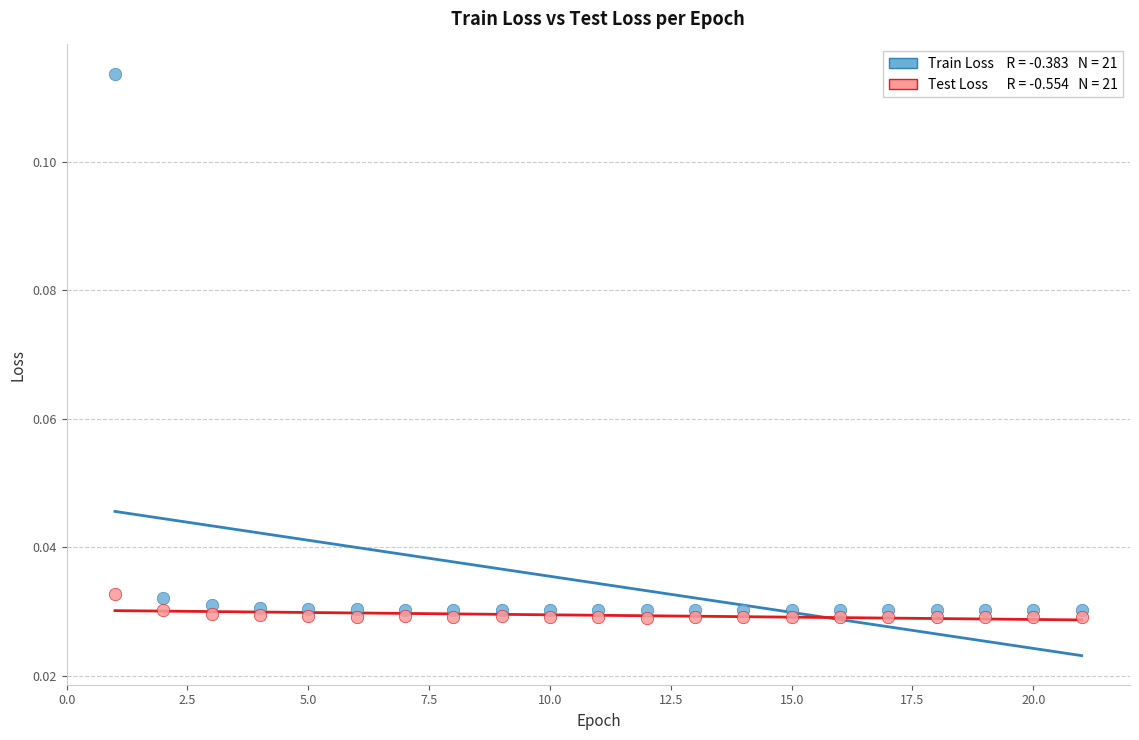

Across all data points, what is the range of X values (max minus min)?

20.0